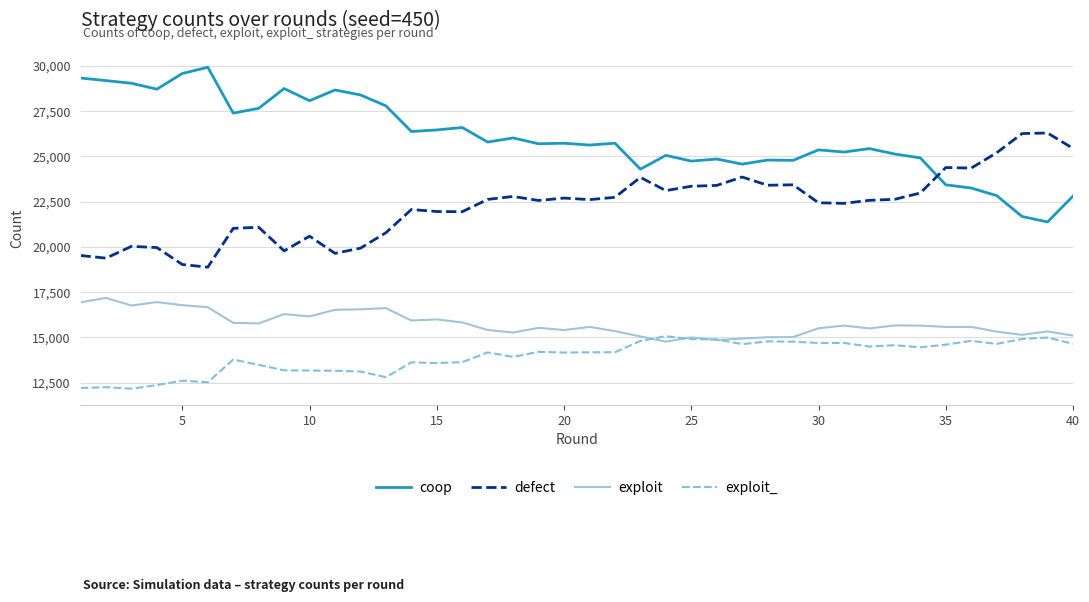

What is the smallest value displayed?

12167